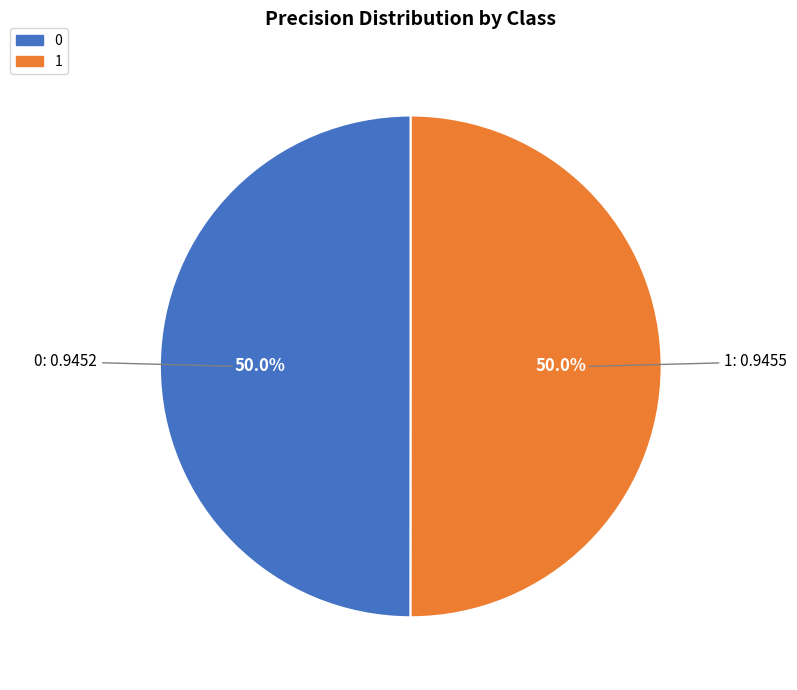

Is the sum of 1 and 0 greater than half?

Yes